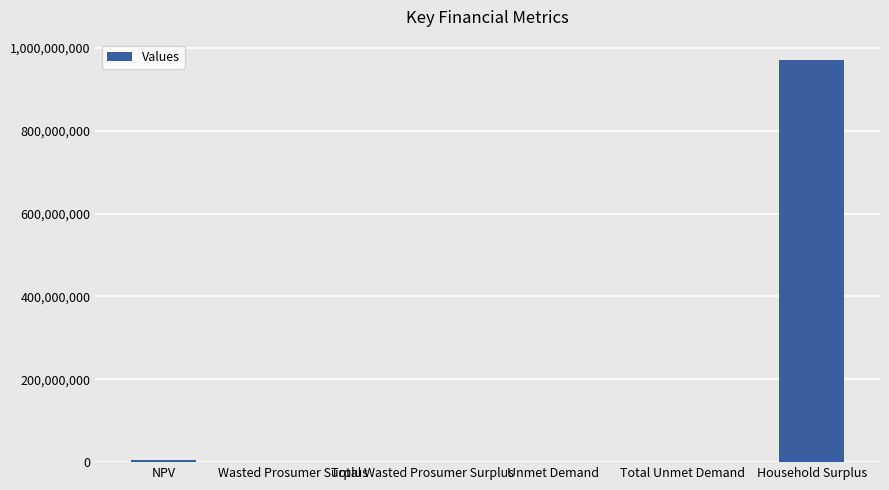

What is the change in value from Wasted Prosumer Surplus to Household Surplus?

+971198833.2